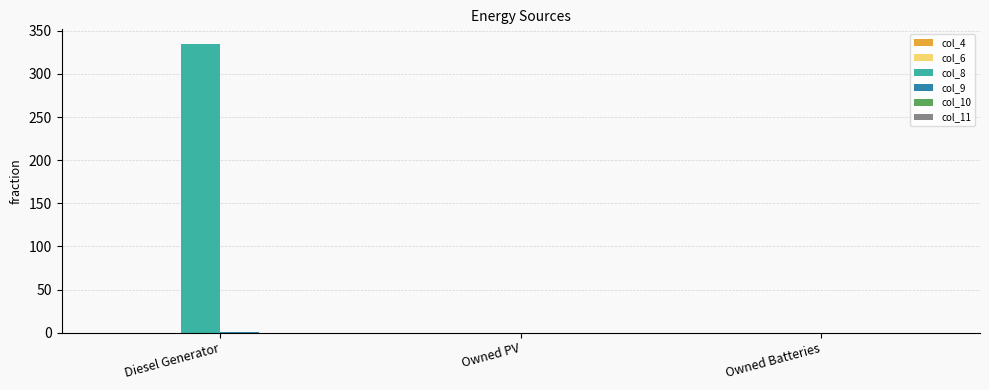

How many col_8 values are between 0 and 335?

3